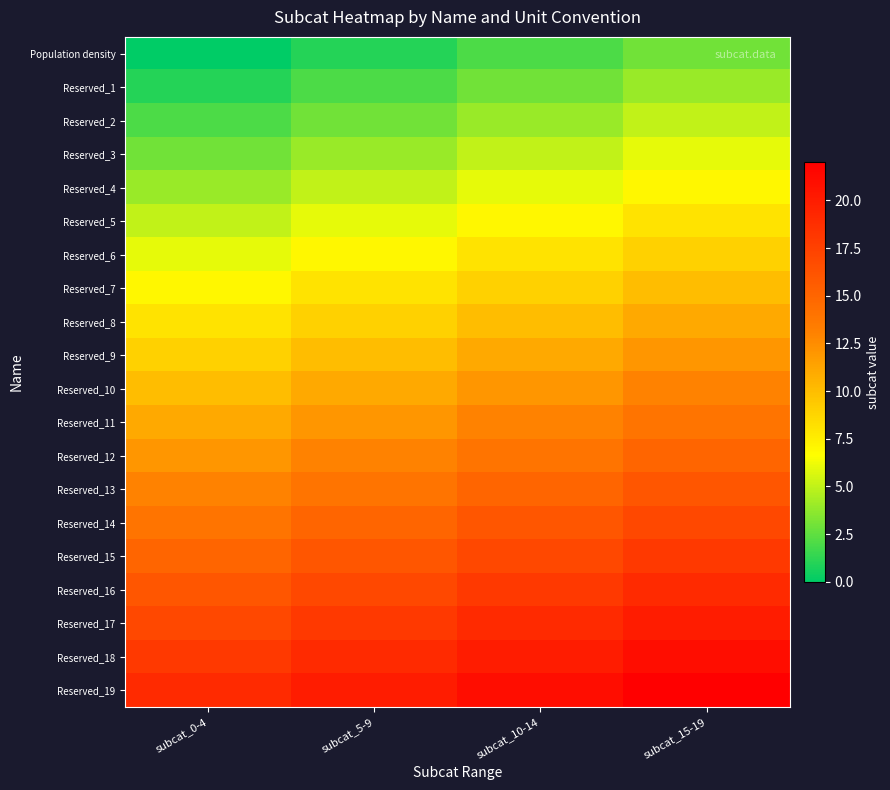

Which has a higher value, subcat_5-9 or subcat_0-4?

subcat_5-9